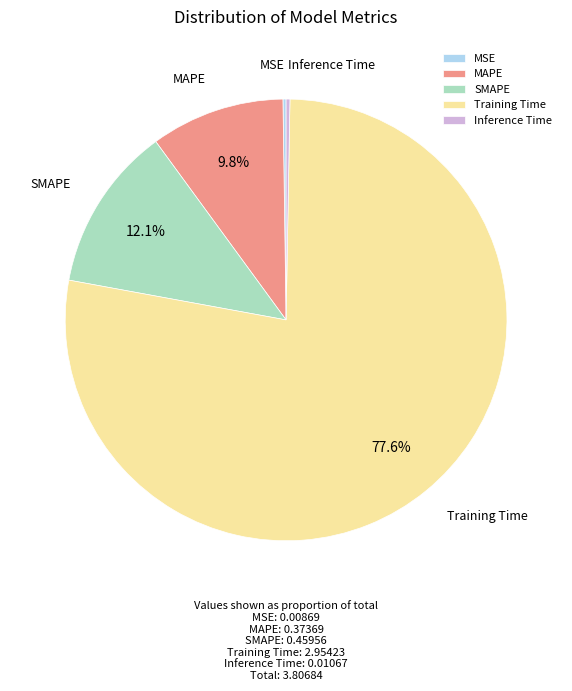

Is it true that Training Time is 84% of the pie?

False